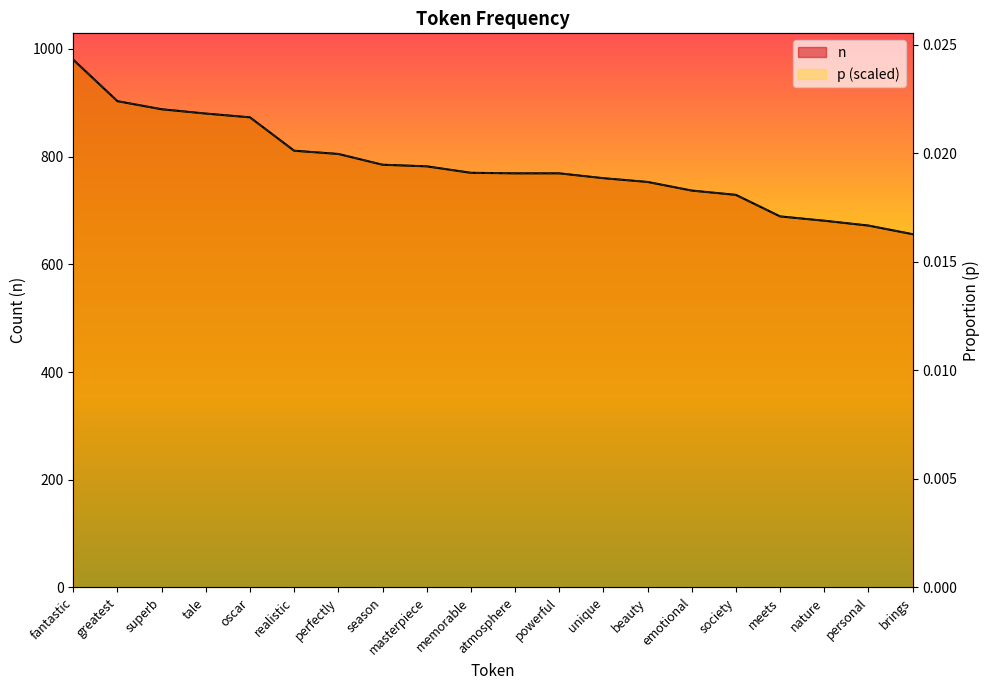

What is the label of the 1st point from the right?

brings